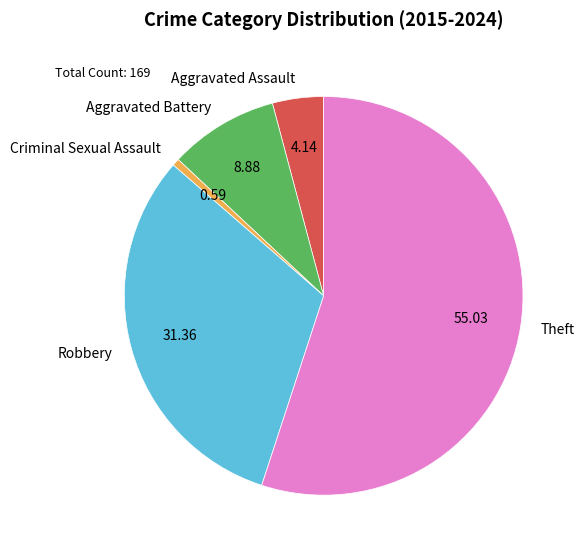

How many segments does this pie chart have?

5